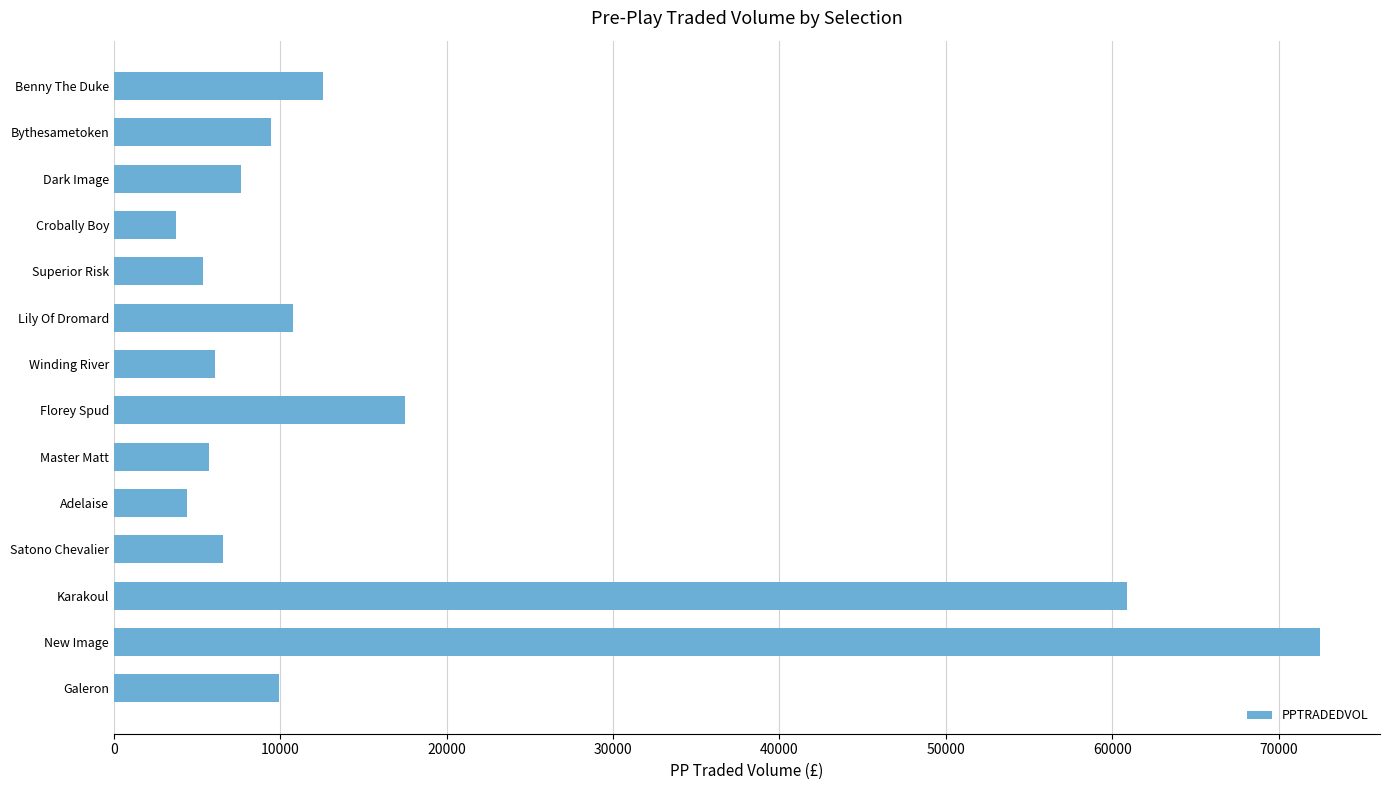

Reading bottom to top, what are all the values shown in this chart?

Galeron=9937.5	New Image=72472.6	Karakoul=60892.6	Satono Chevalier=6525.4	Adelaise=4362.5	Master Matt=5690.2	Florey Spud=17515.0	Winding River=6090.1	Lily Of Dromard=10765.7	Superior Risk=5380.0	Crobally Boy=3737.3	Dark Image=7661.0	Bythesametoken=9415.6	Benny The Duke=12571.5